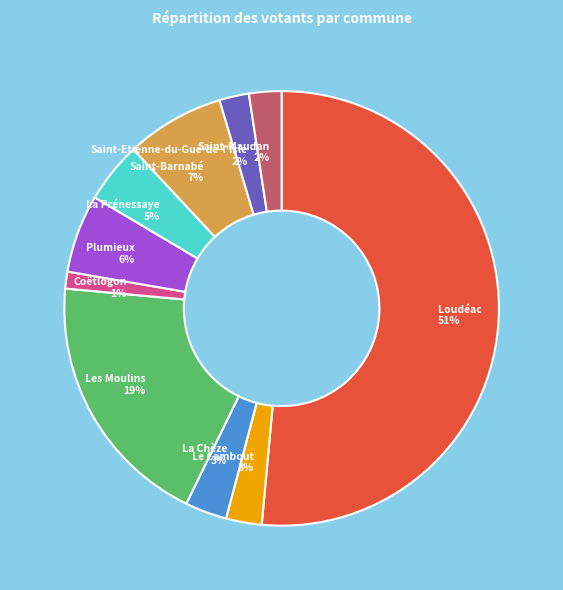

How many slices are in this pie chart?

10